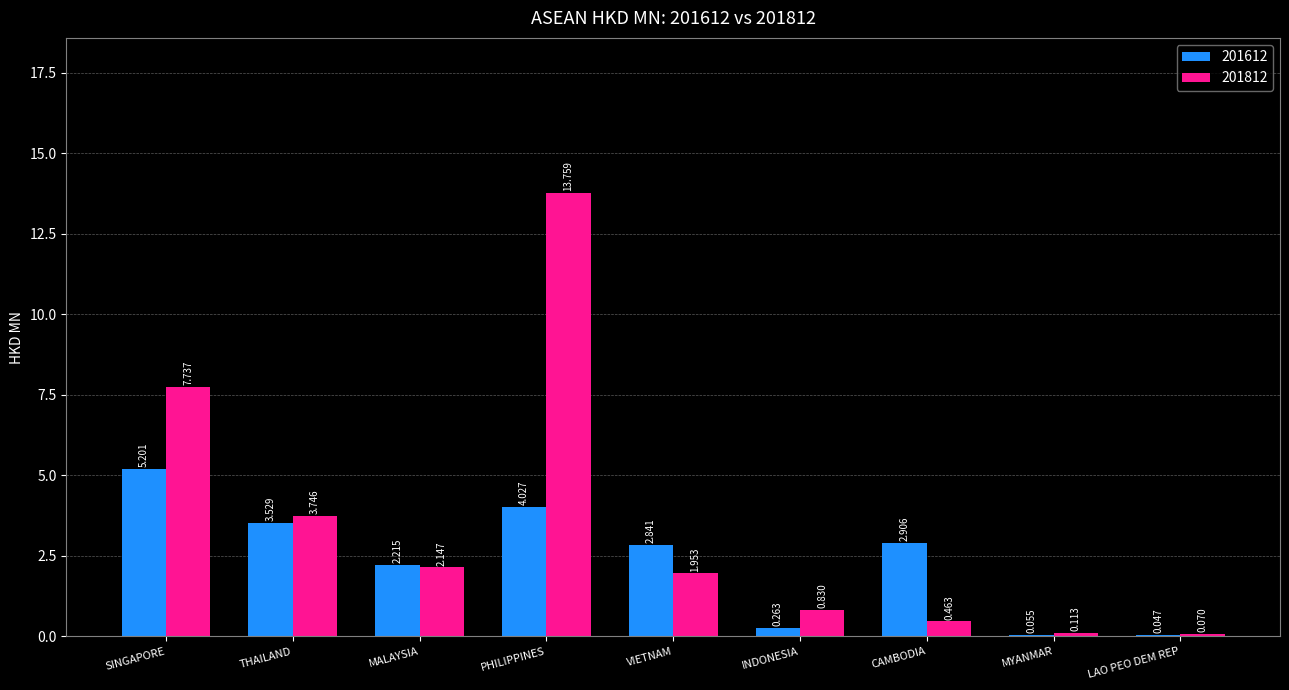

How many groups of bars are there?

9